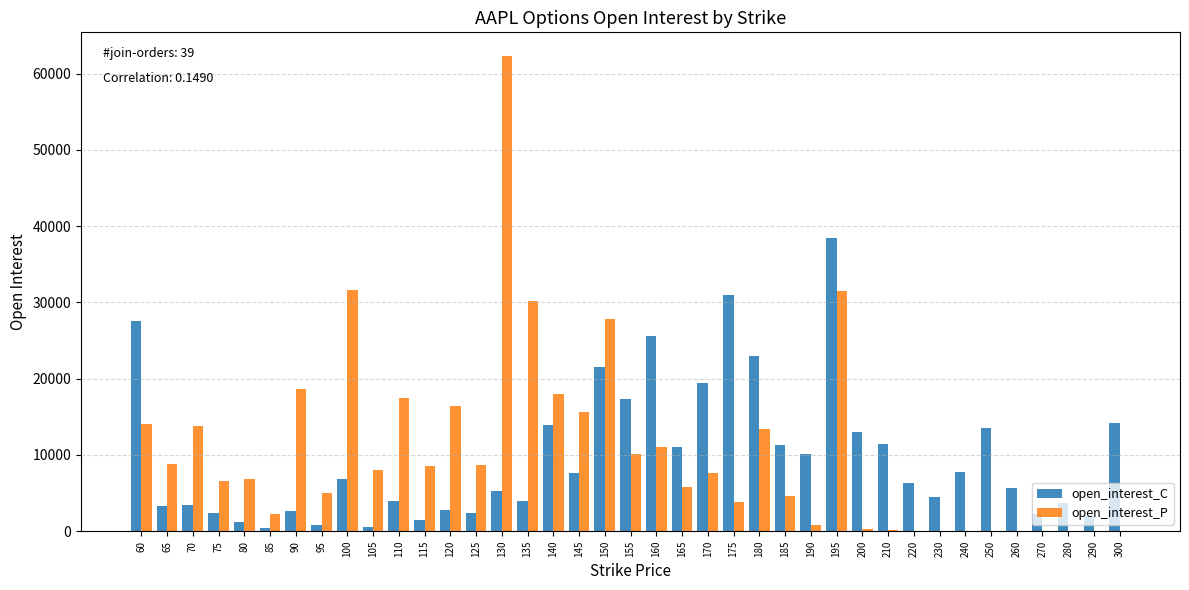

Which series changed the most between 120 and 240?

open_interest_P